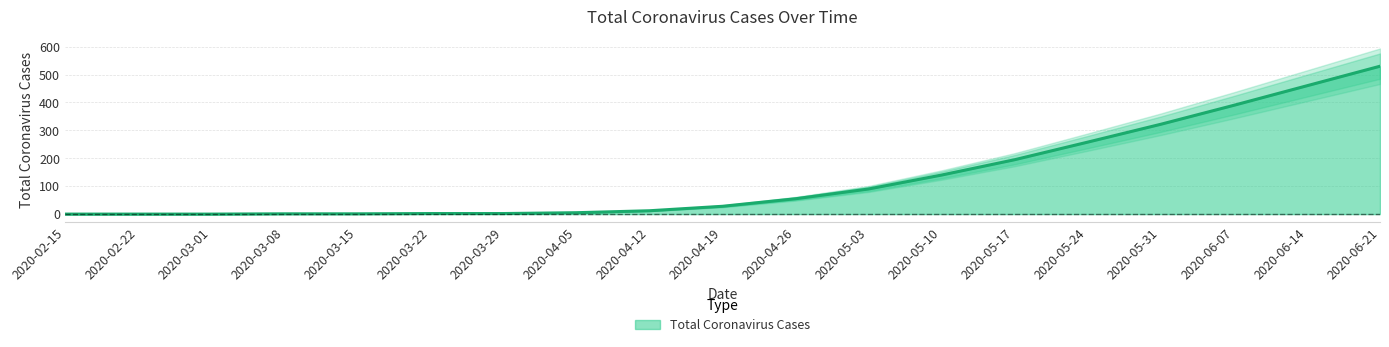

Reading left to right, extract all data points from this chart.

2020-02-15=0	2020-02-22=0	2020-03-01=0	2020-03-08=1	2020-03-15=1	2020-03-22=2	2020-03-29=2	2020-04-05=5	2020-04-12=12	2020-04-19=28	2020-04-26=55	2020-05-03=90	2020-05-10=140	2020-05-17=195	2020-05-24=258	2020-05-31=322	2020-06-07=390	2020-06-14=460	2020-06-21=530